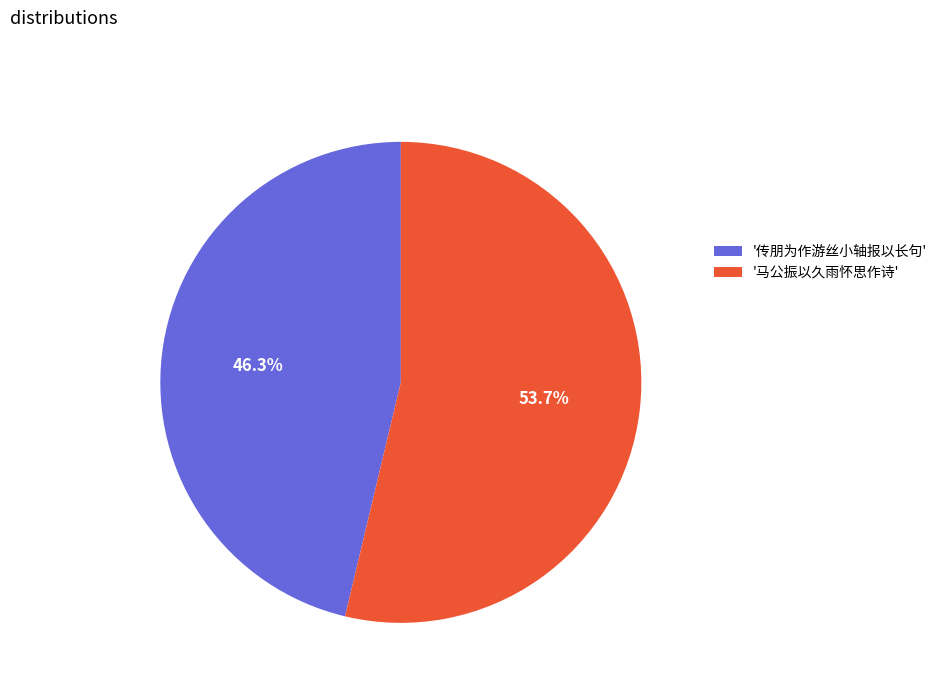

Rank the categories by value from lowest to highest.

'传朋为作游丝小轴报以长句', '马公振以久雨怀思作诗'